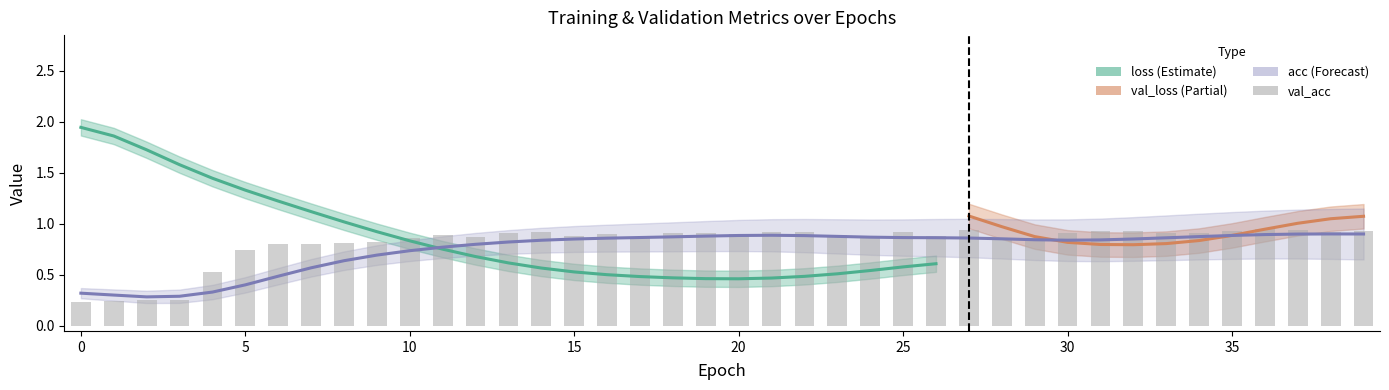

How many groups of bars are there?

40